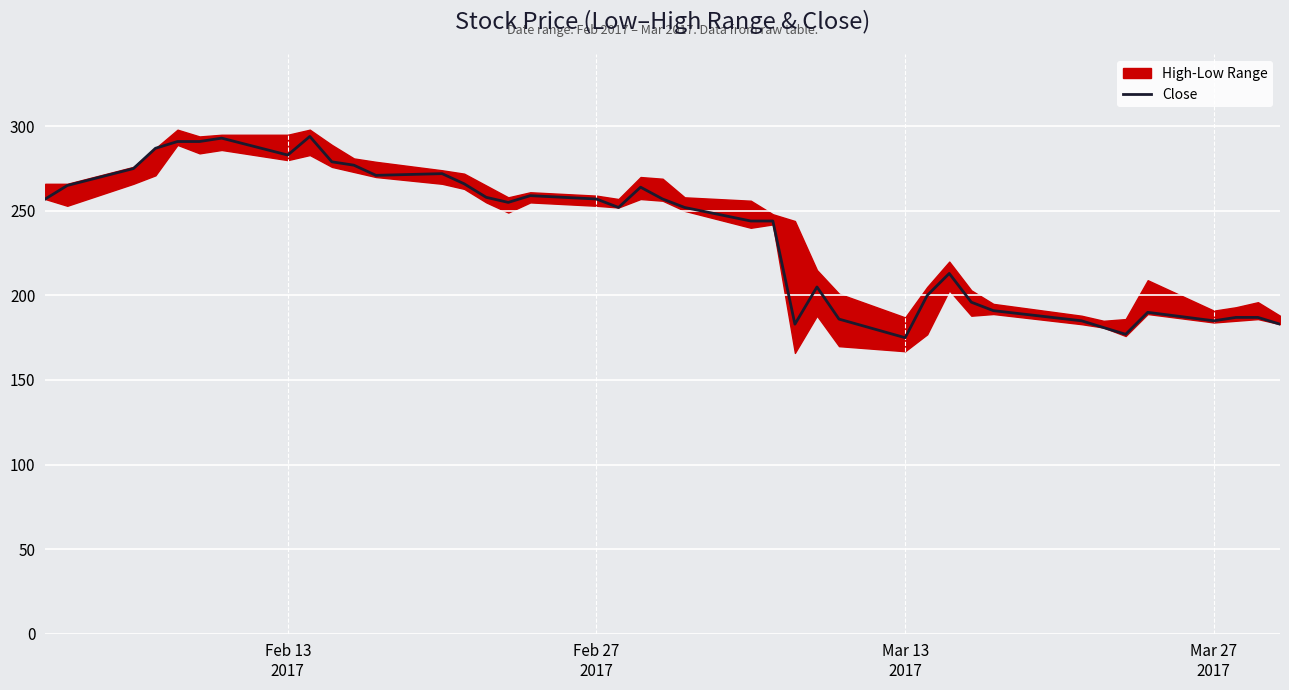

What is the highest value of the Close series?

294